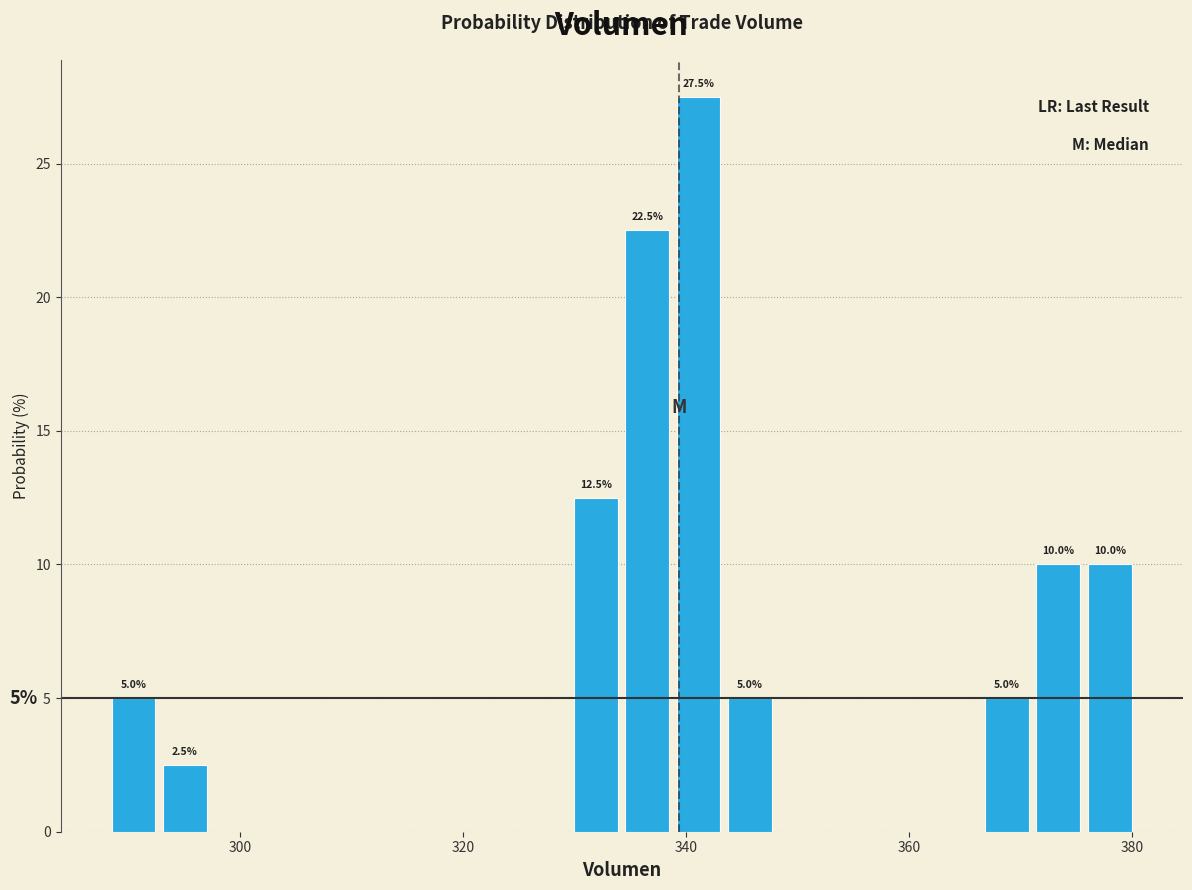

Read against the x-axis, roughly where is the centre of the tallest bar?

342